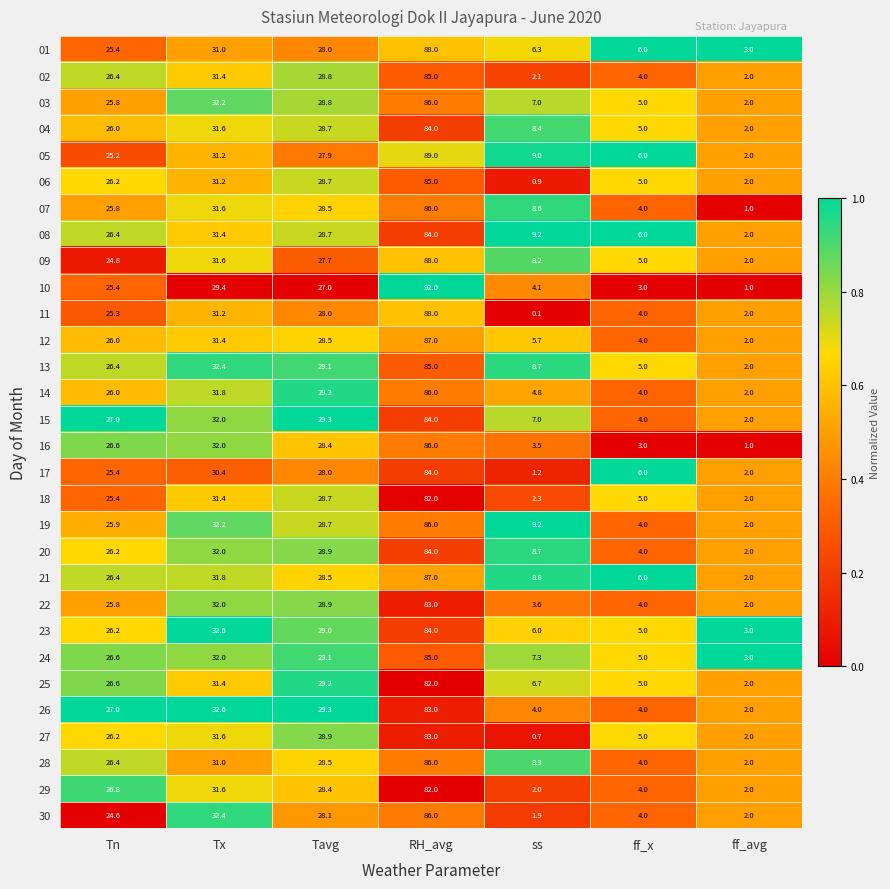

What is the difference between the highest and lowest values at ss?

9.1